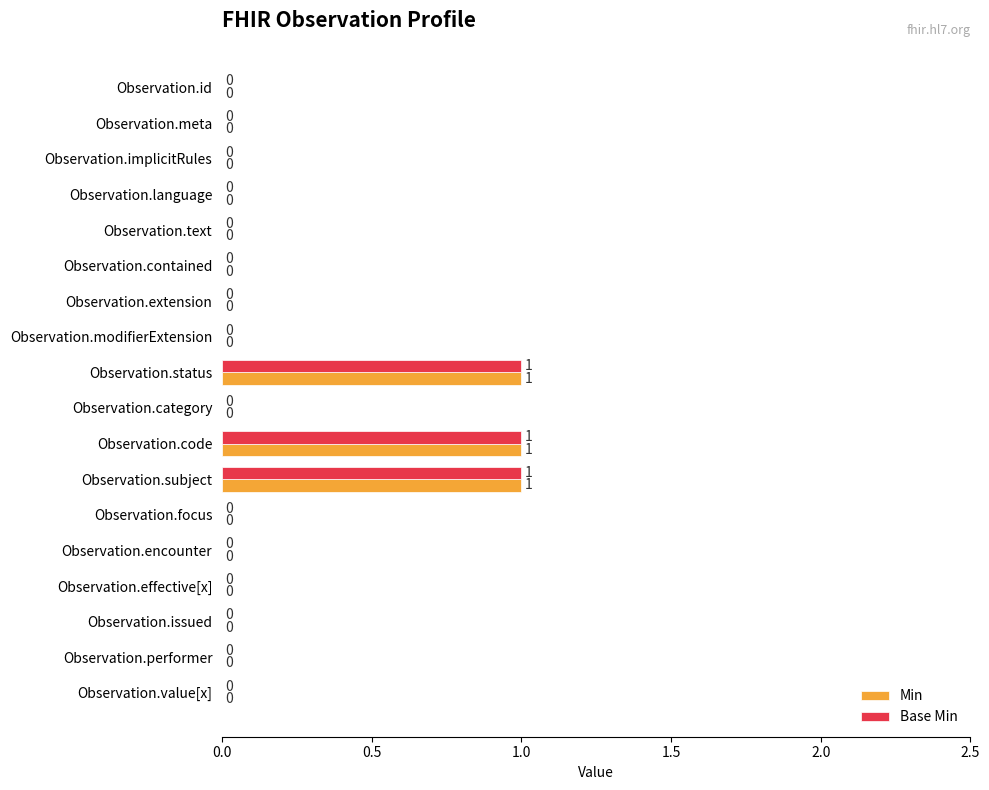

The Base Min series shows 0 at Observation.id. True or false?

True